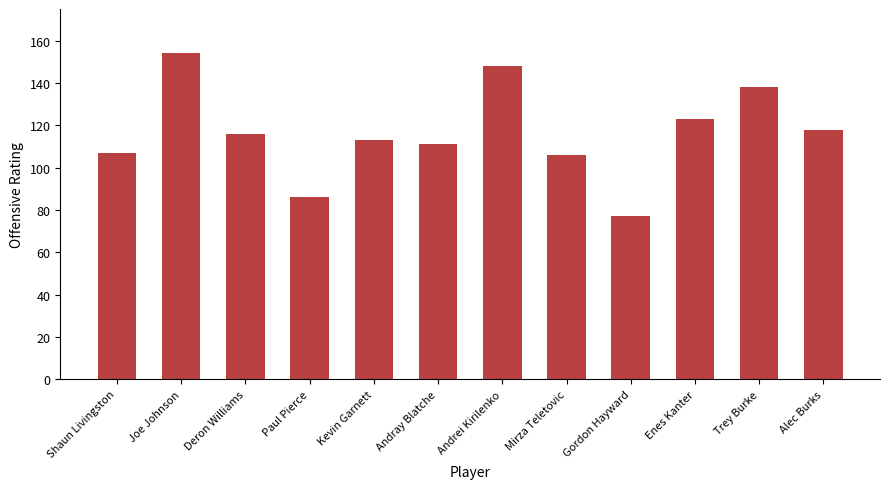

What is the difference between the maximum and minimum values?

77